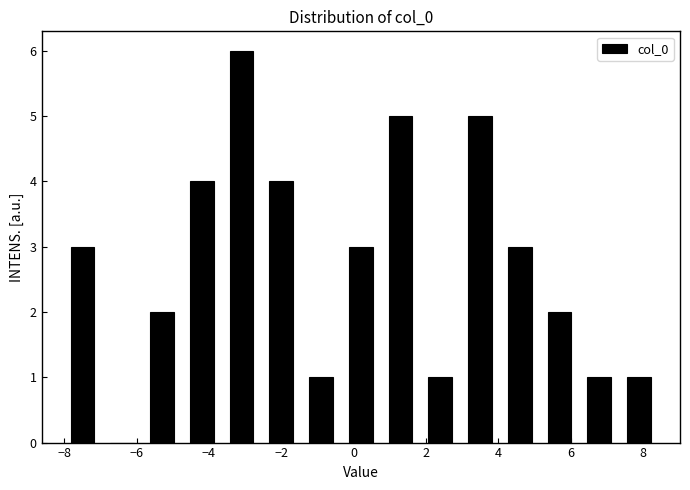

Reading left to right, transcribe this chart: for each bar, give the range it covers on the x-axis and its height. Neither the bar edges nor the heights are printed on the chart, so give them approximately, as read against the axes.

-8.0 to -7.0: 3
-7.0 to -5.8: 0
-5.8 to -4.8: 2
-4.8 to -3.6: 4
-3.6 to -2.6: 6
-2.6 to -1.4: 4
-1.4 to -0.4: 1
-0.4 to 0.8: 3
0.8 to 1.8: 5
1.8 to 3.0: 1
3.0 to 4.0: 5
4.0 to 5.2: 3
5.2 to 6.2: 2
6.2 to 7.4: 1
7.4 to 8.4: 1